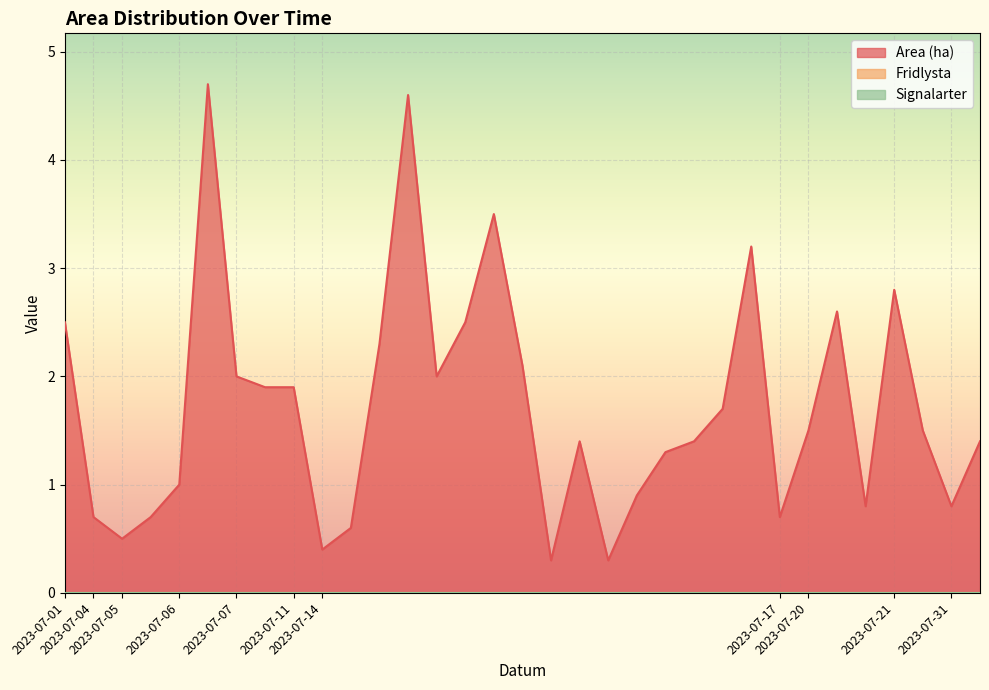

At which category does the chart reach its minimum across all series?

2023-07-01